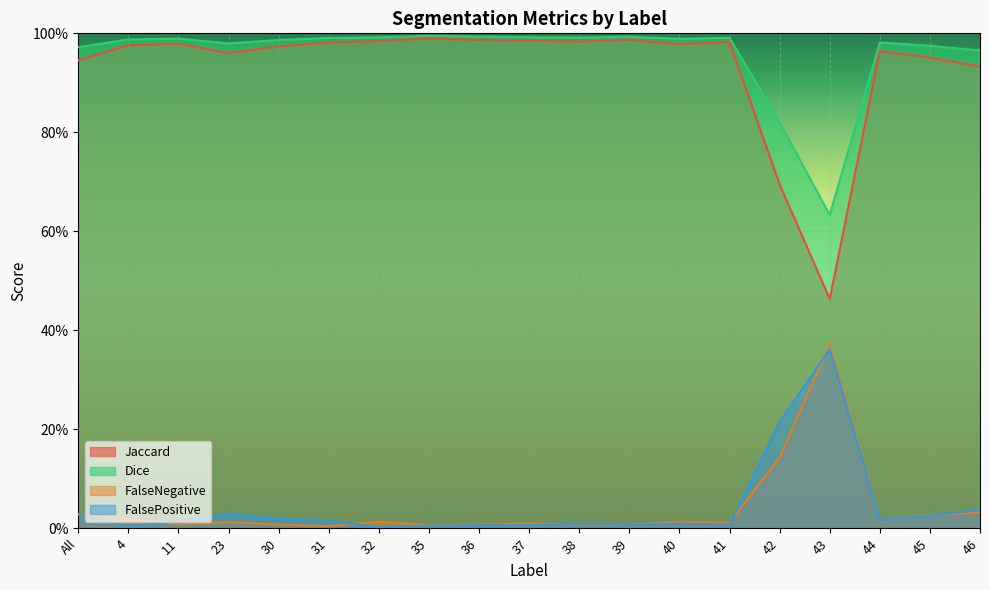

How many lines are shown in the chart?

4